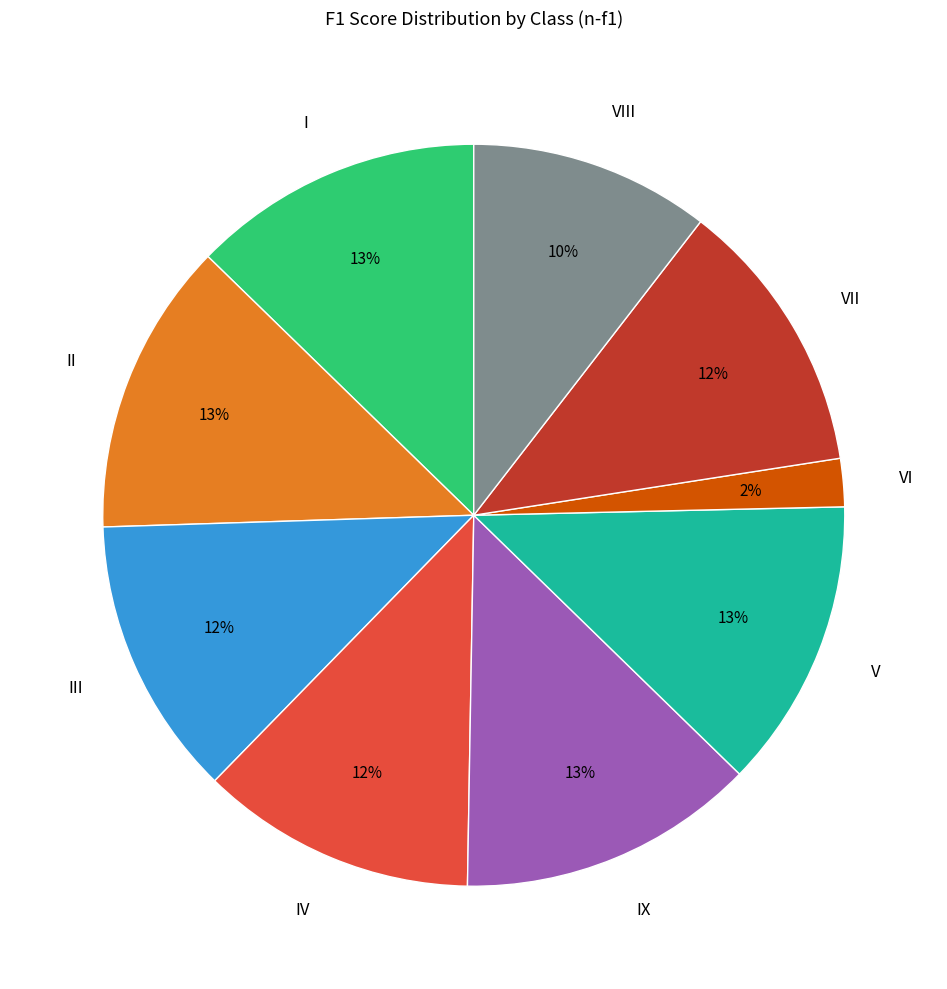

How many slices are in this pie chart?

9